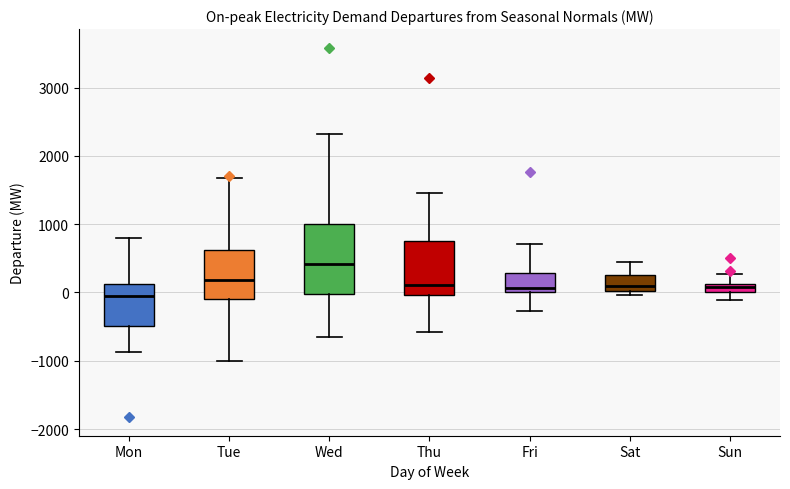

Comparing the boxes themselves (not the whiskers), which one is the tallest?

Wed